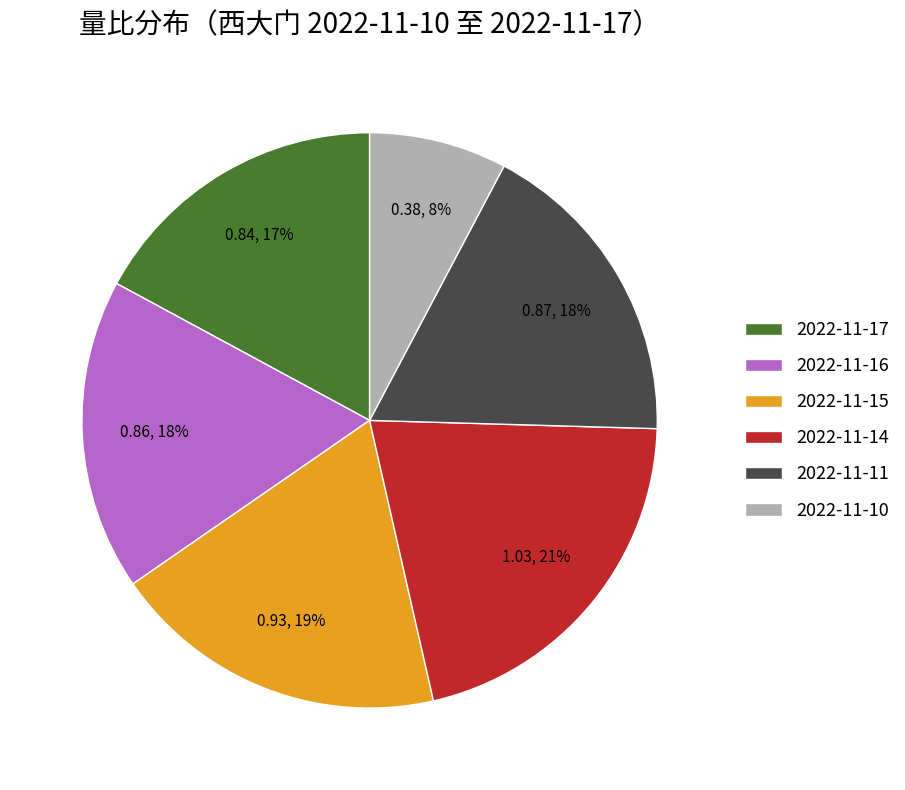

The 2022-11-11 slice represents 18% of the pie. True or false?

True